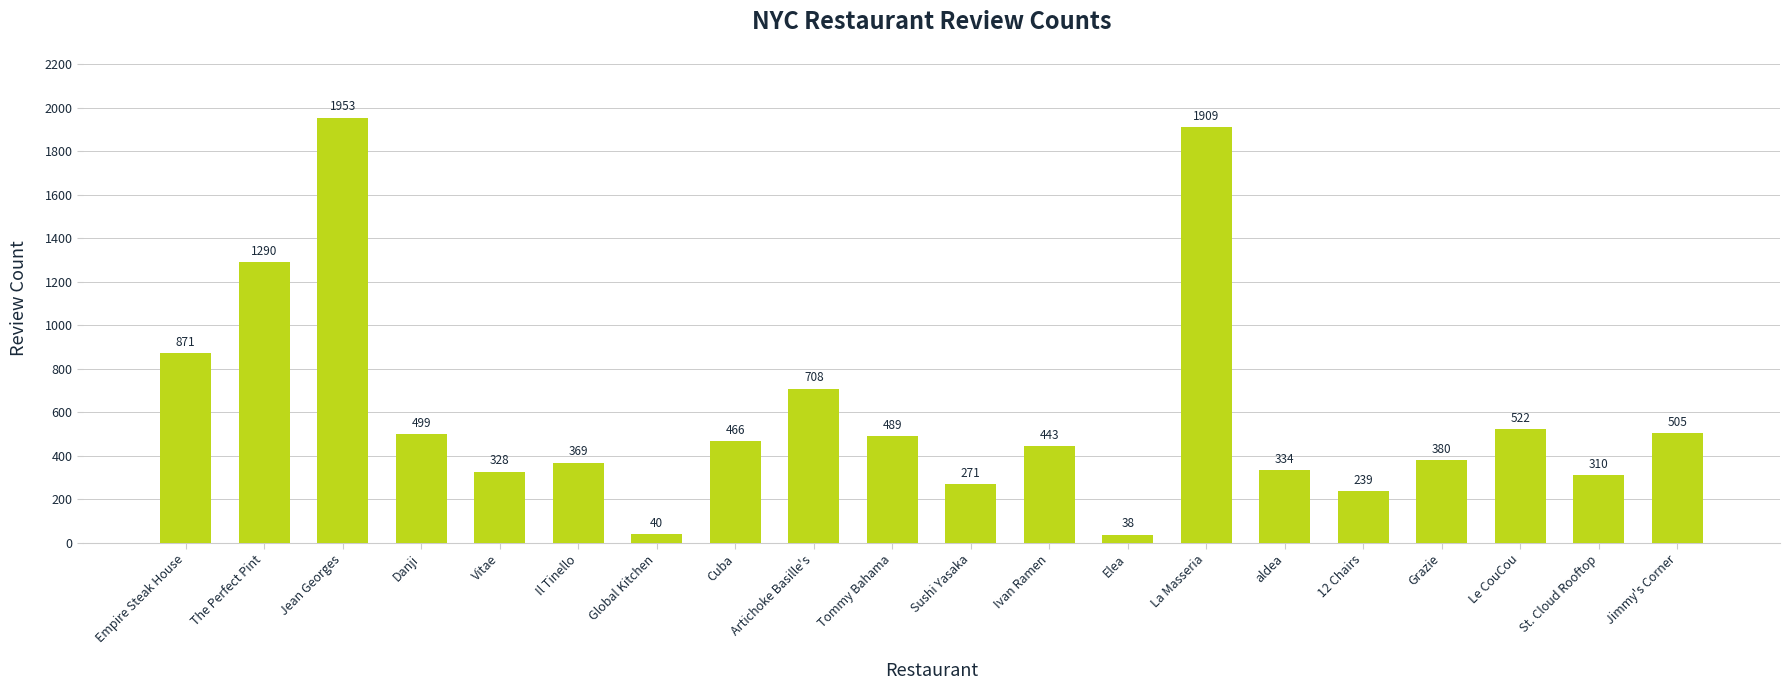

What position from the left is Jimmy's Corner?

20